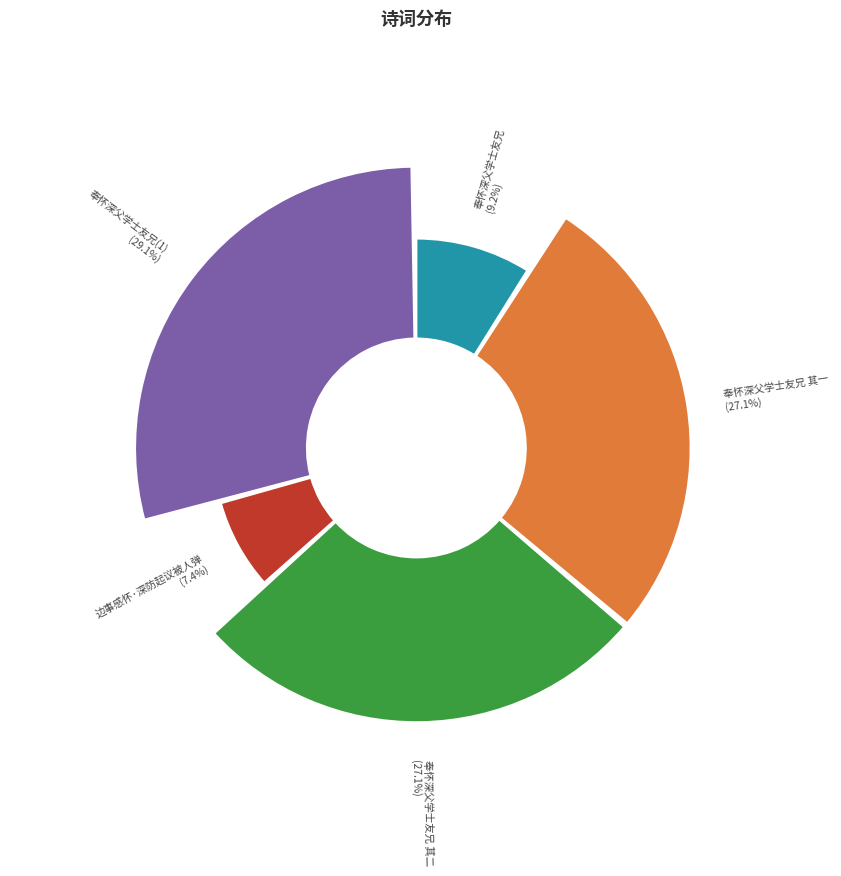

Rank the categories by value from highest to lowest.

奉怀深父学士友兄, 奉怀深父学士友兄 其二, 奉怀深父学士友兄 其一, 奉怀深父学士友兄, 边事感怀·深防起议被人弹